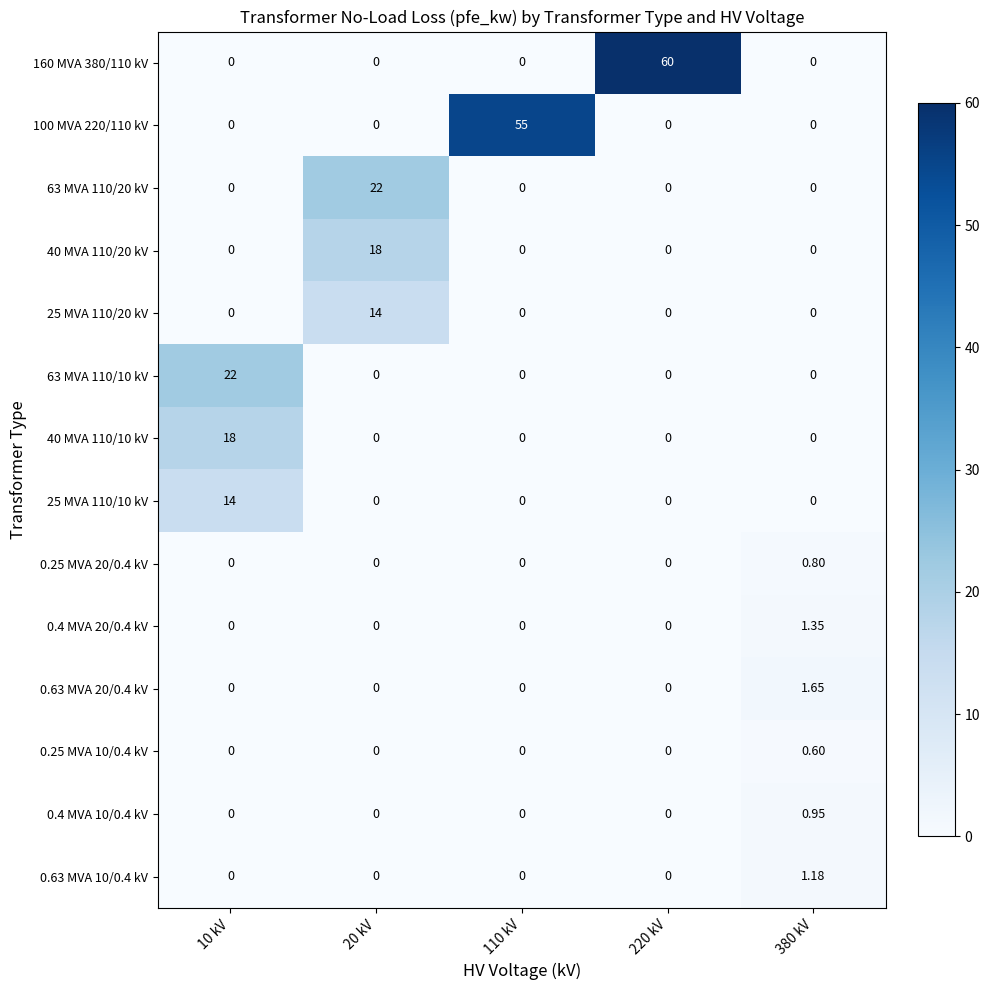

What is the total value across all series at 380 kV?

6.5